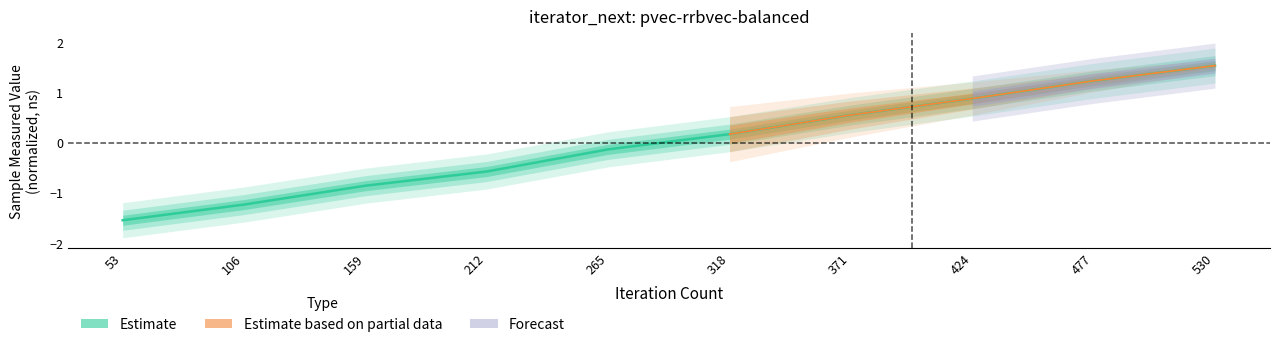

How many positive values are there?

5